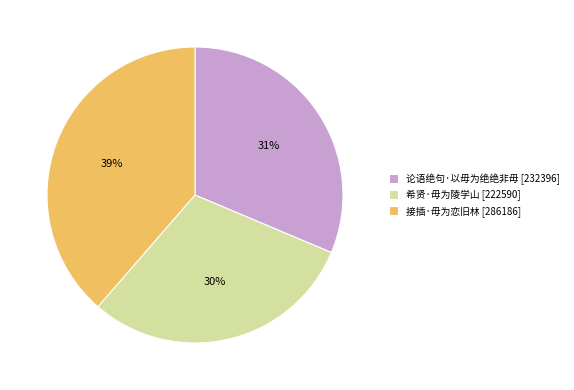

Which has a higher value, 接插·毋为恋旧林 [286186] or 希贤·毋为陵学山 [222590]?

接插·毋为恋旧林 [286186]